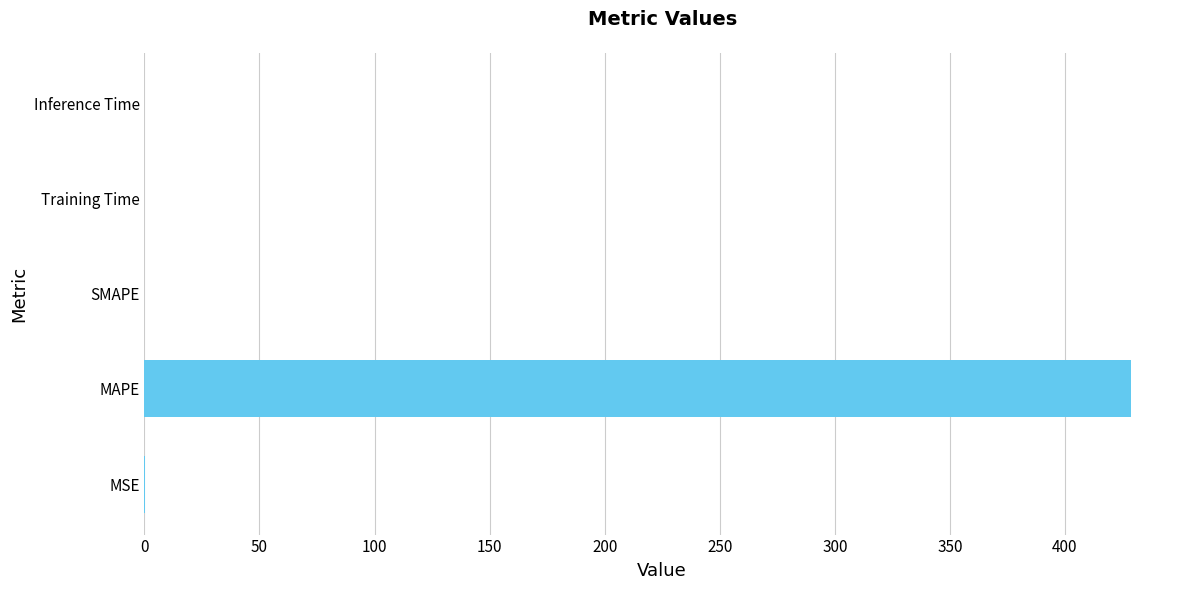

Is it true that the value at MAPE is 689.4?

False